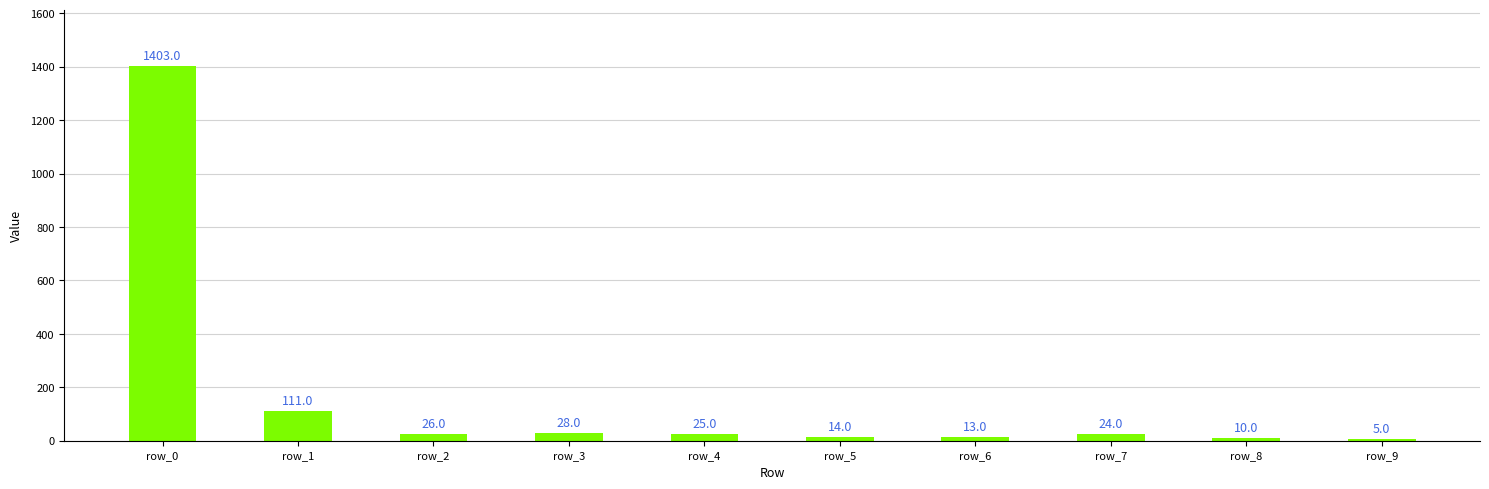

What is the average value?

166